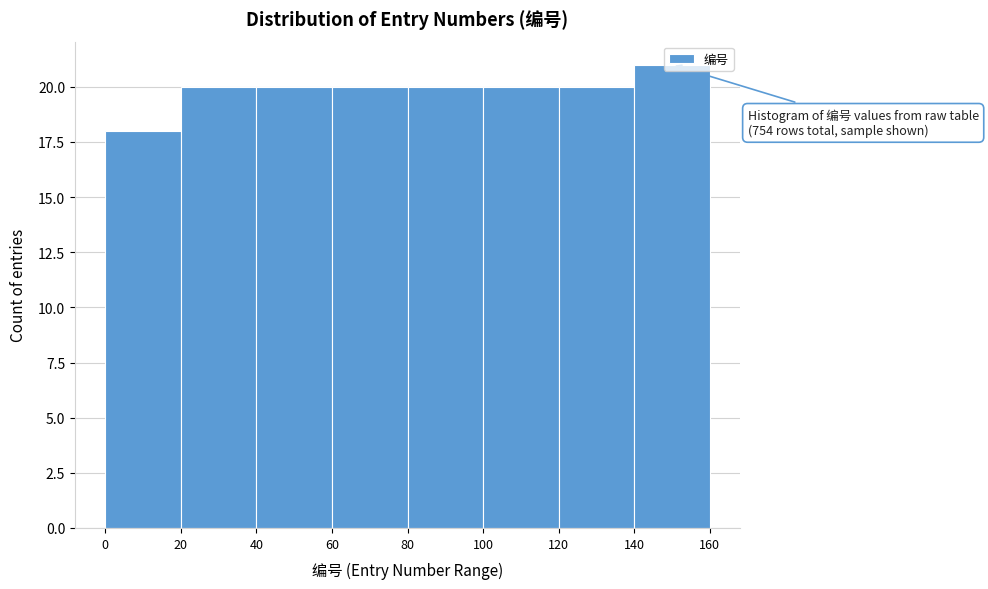

Over which range of the x-axis is the bar tallest?

140 to 160